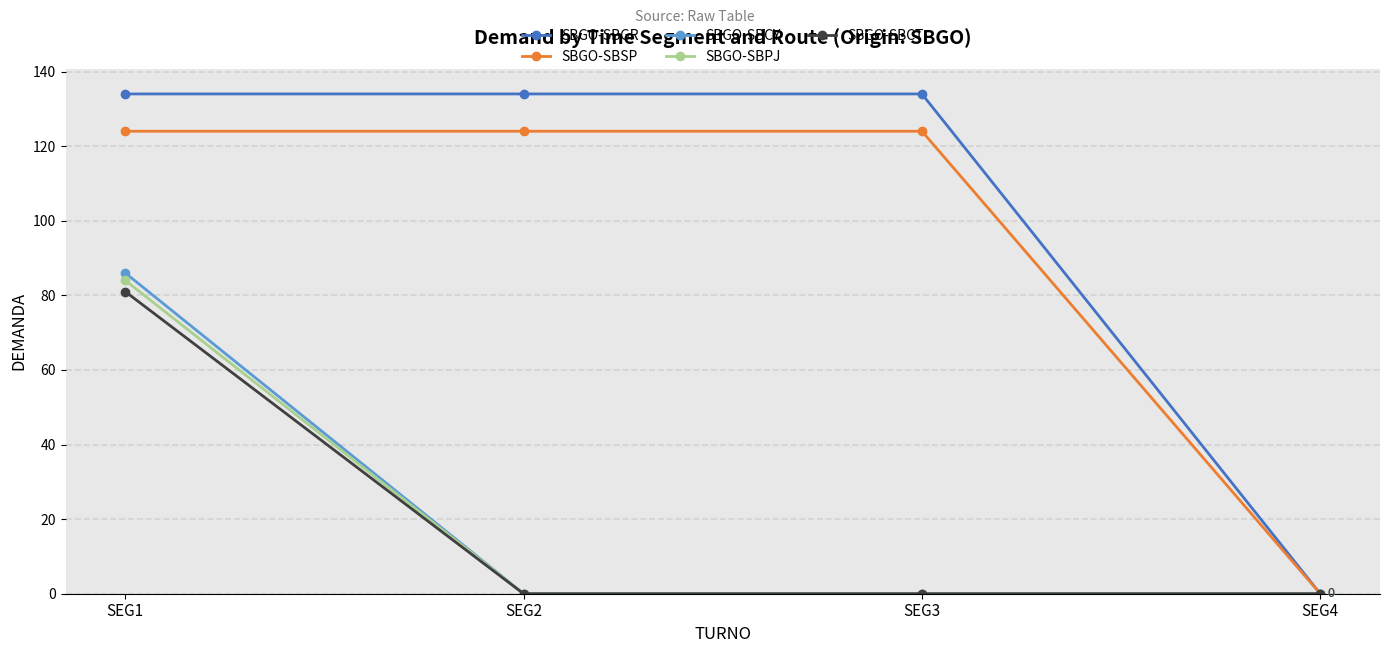

True or false: SBGO-SBGR has a value of 134 at SEG1.

True